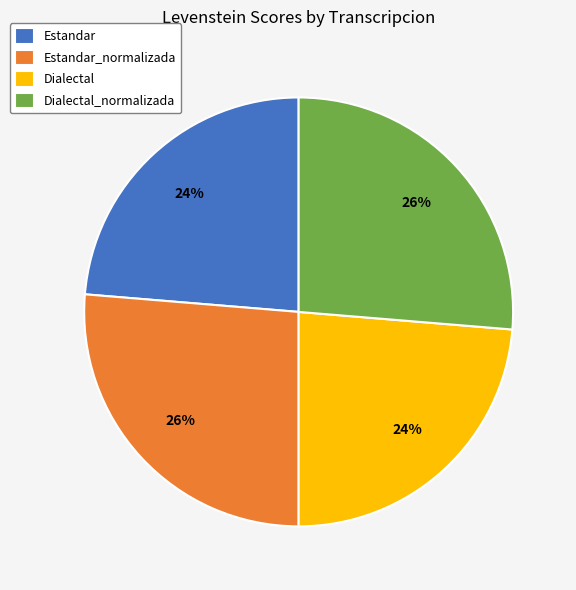

The Dialectal_normalizada slice represents 35% of the pie. True or false?

False